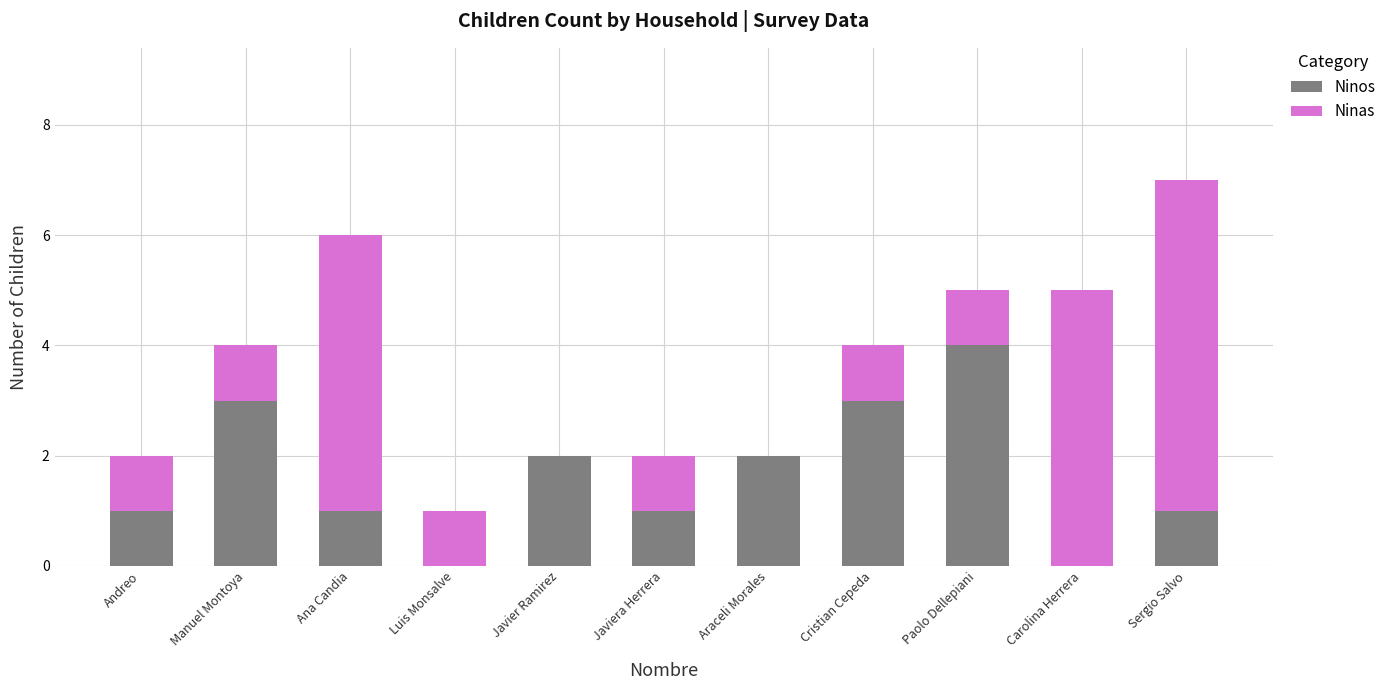

At which label does Ninos reach its peak?

Paolo Dellepiani